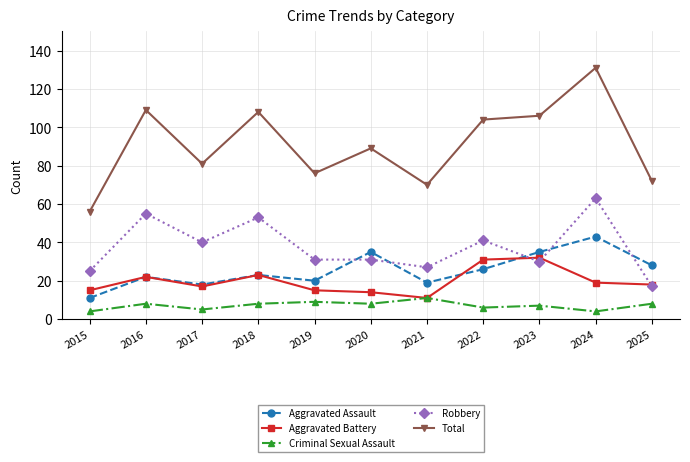

At which category does Aggravated Assault reach its first local valley?

2017